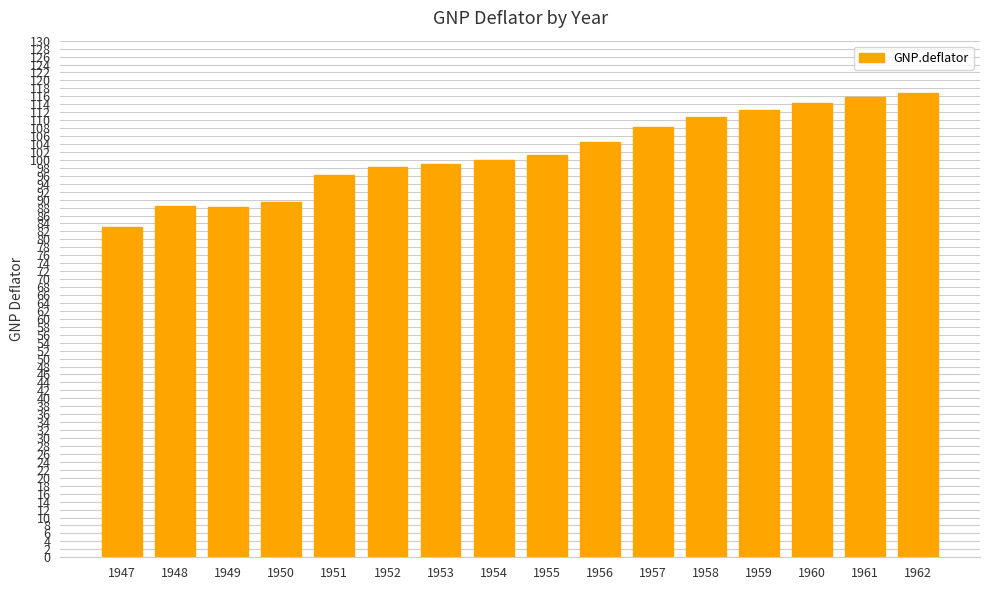

How many bars are there in total?

16